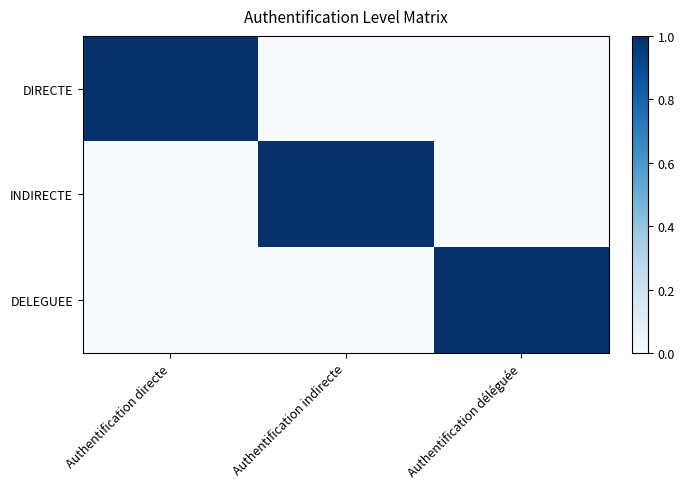

Count the number of categories in the chart.

3